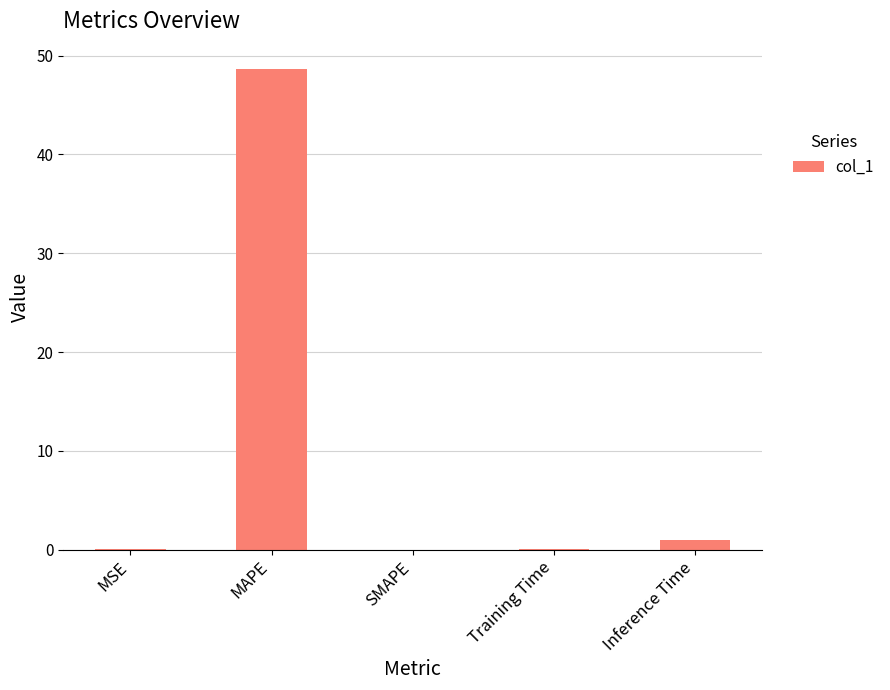

What is the greatest value displayed?

48.7